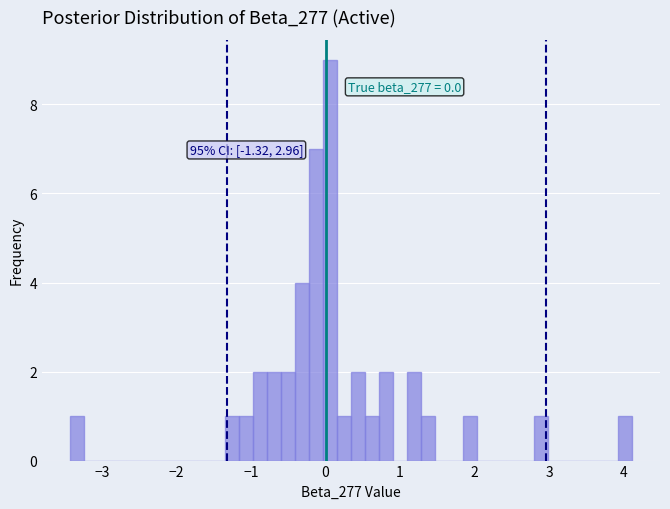

Around what value on the x-axis is the tallest bar? Give the approximate position of its centre, as read against the axis.

0.1